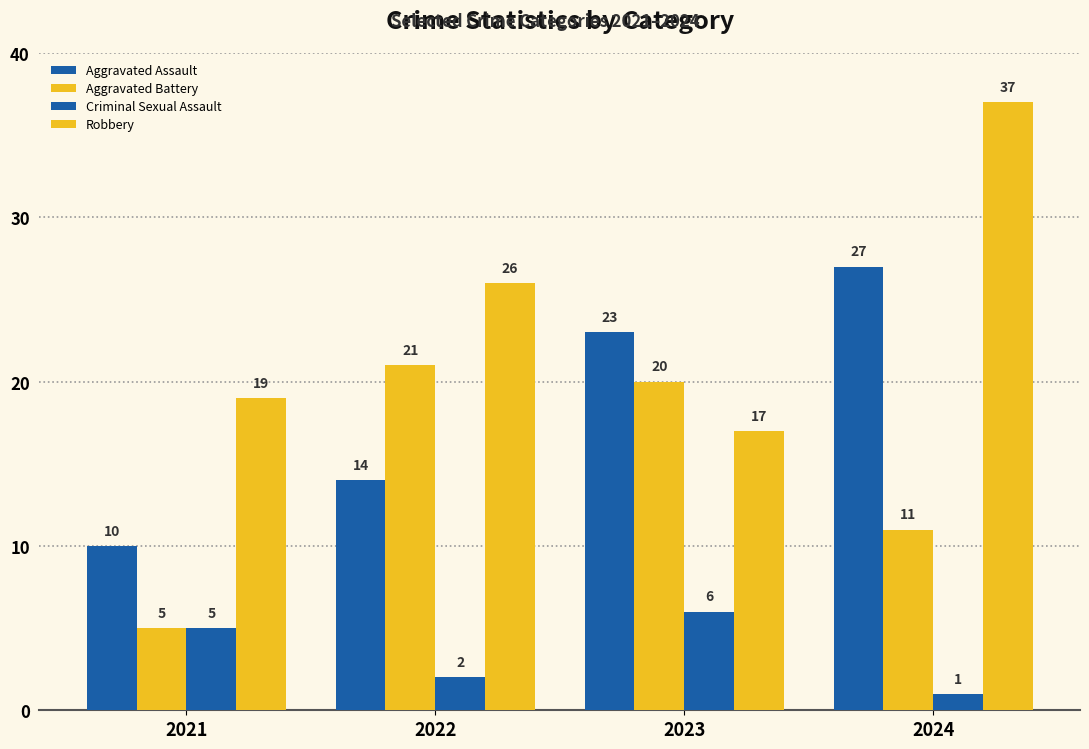

What is the difference between the Criminal Sexual Assault values at 2023 and 2024?

5